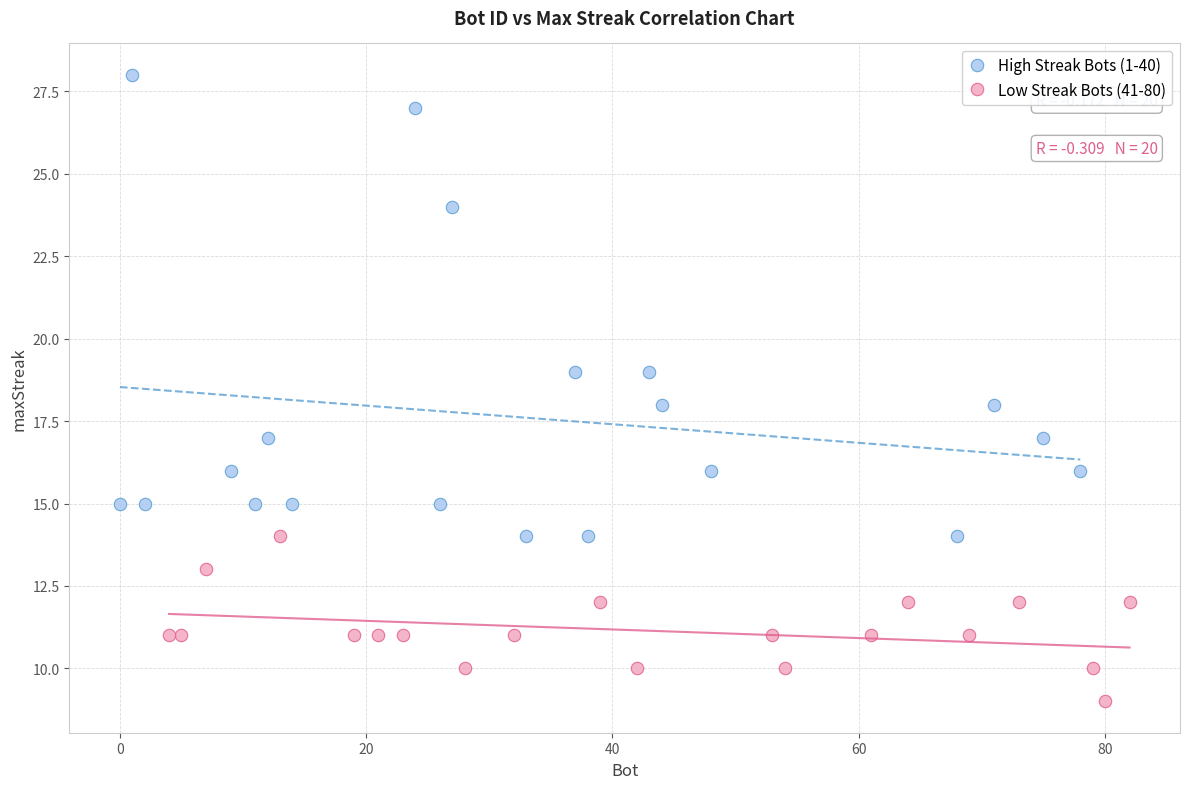

Which series reaches the maximum Y coordinate?

High Streak Bots (1-40)